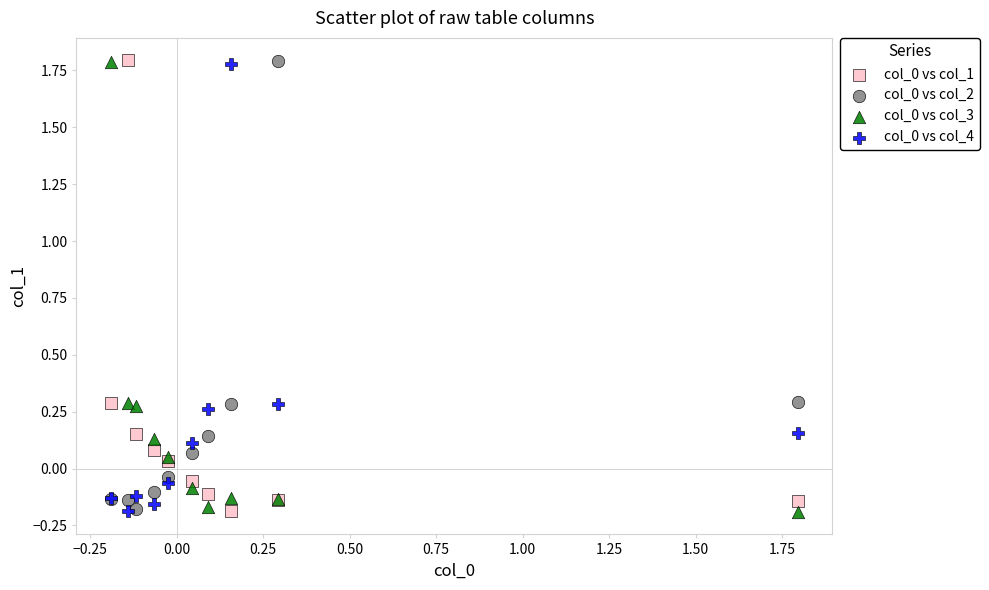

What is the X range (max minus min) for the scatter plot?

2.0